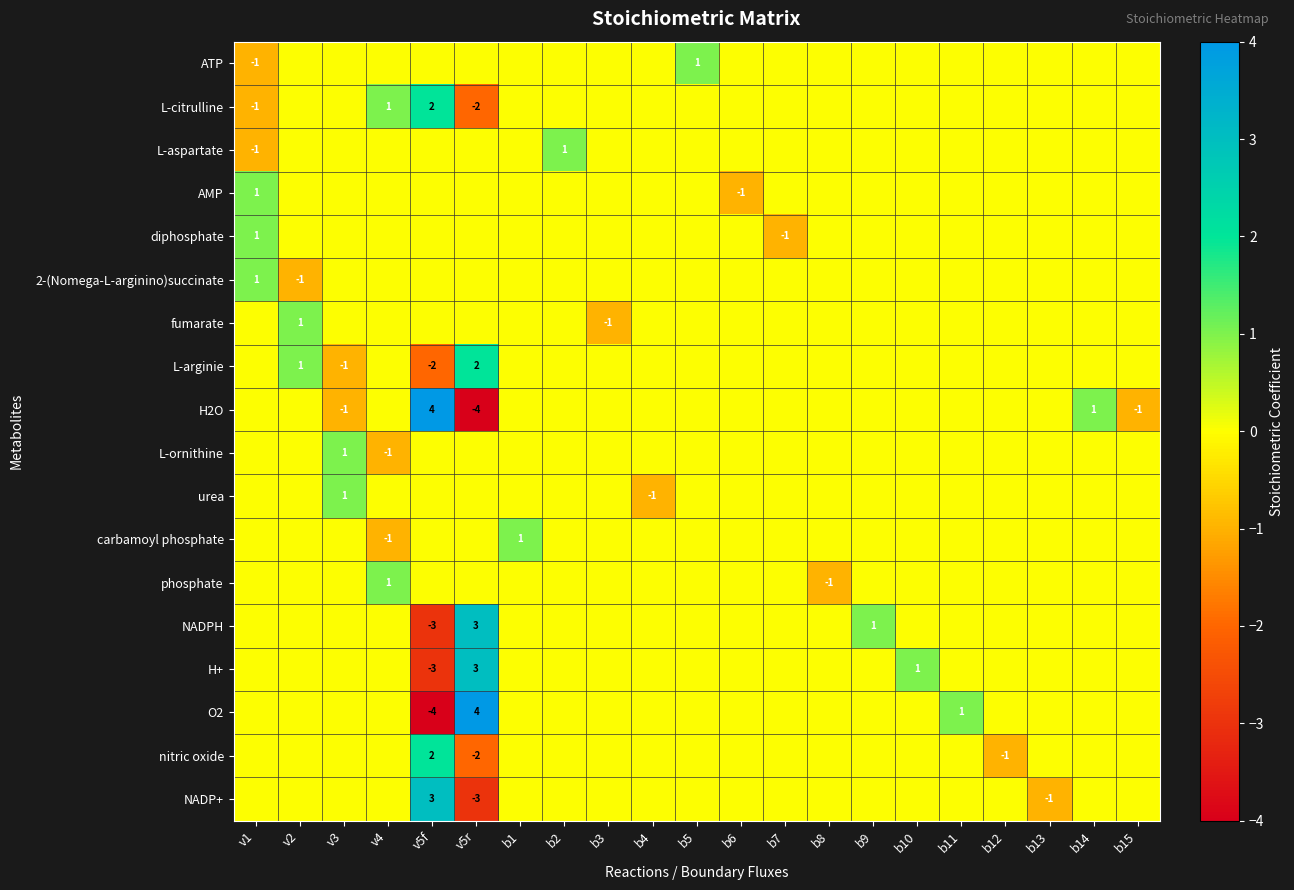

Which category has the lowest value in the L-arginie series?

v5f